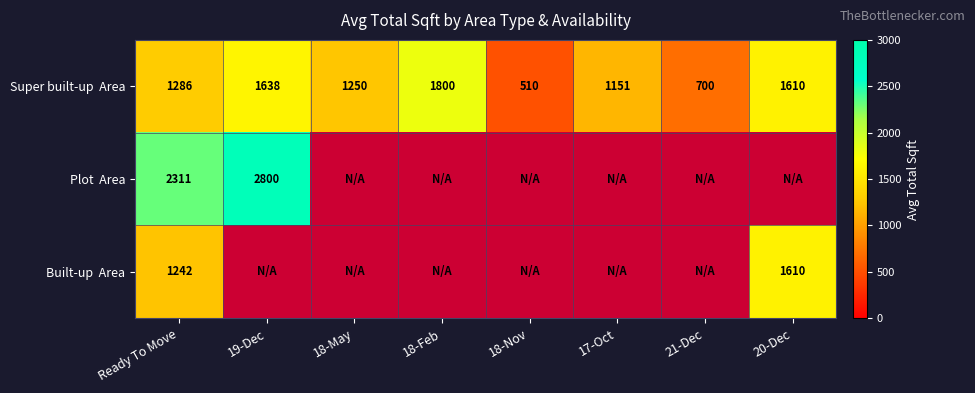

What is the smallest value displayed?

510.0